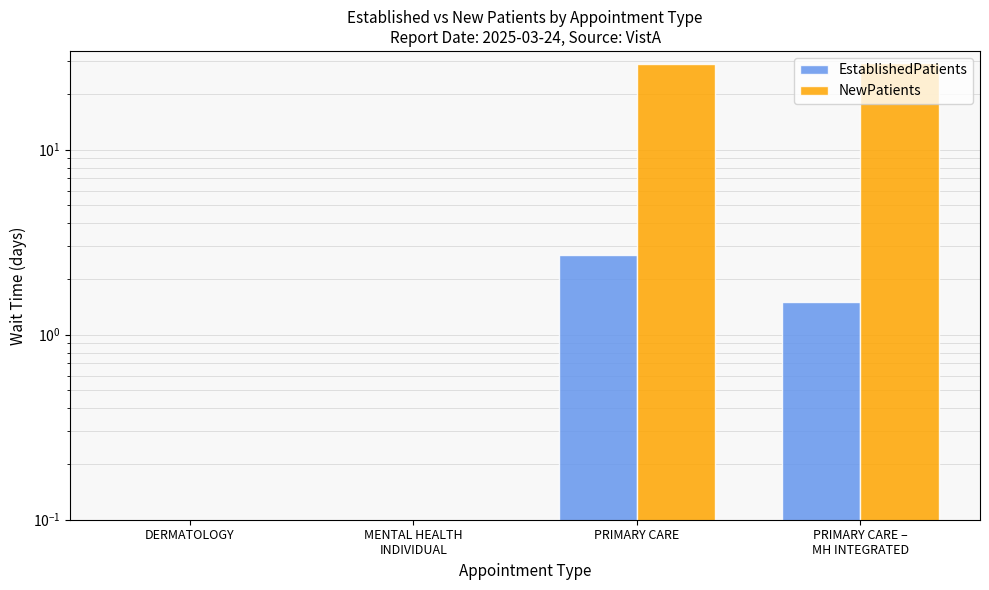

How many bars are there in total?

8